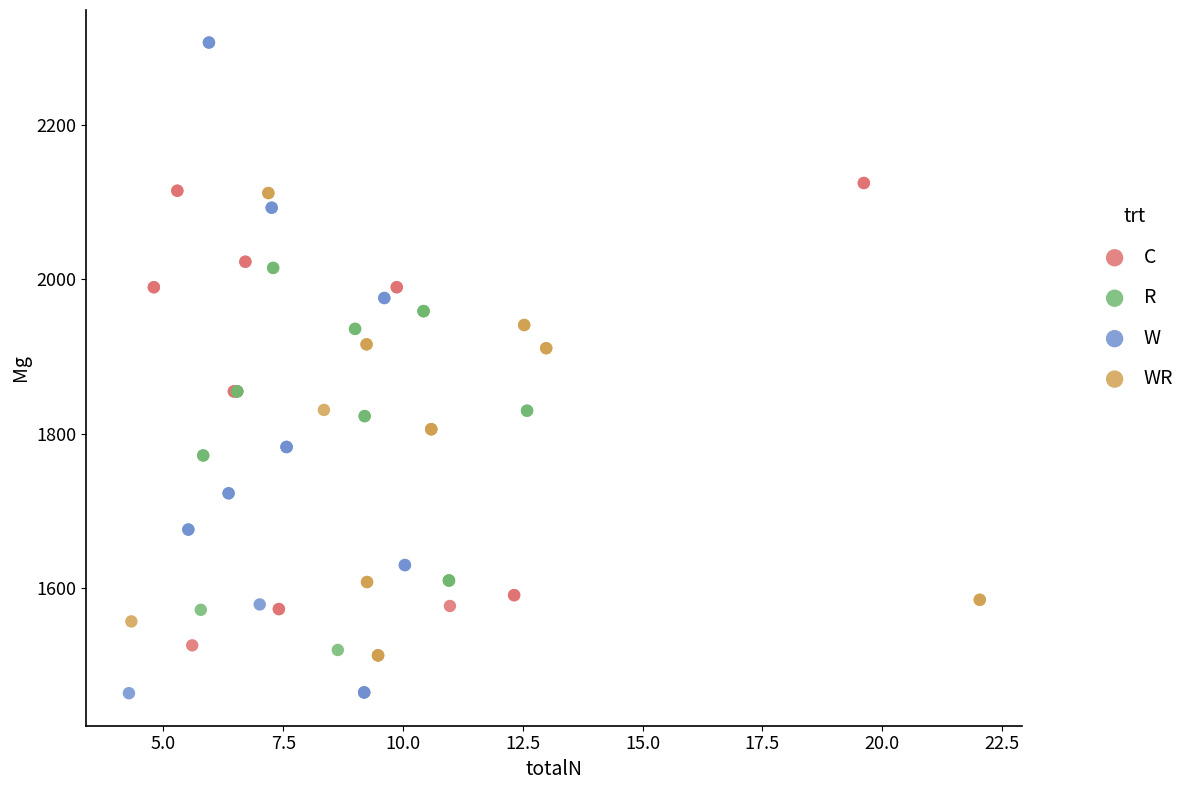

What are all the series names shown in the legend?

C, R, W, WR